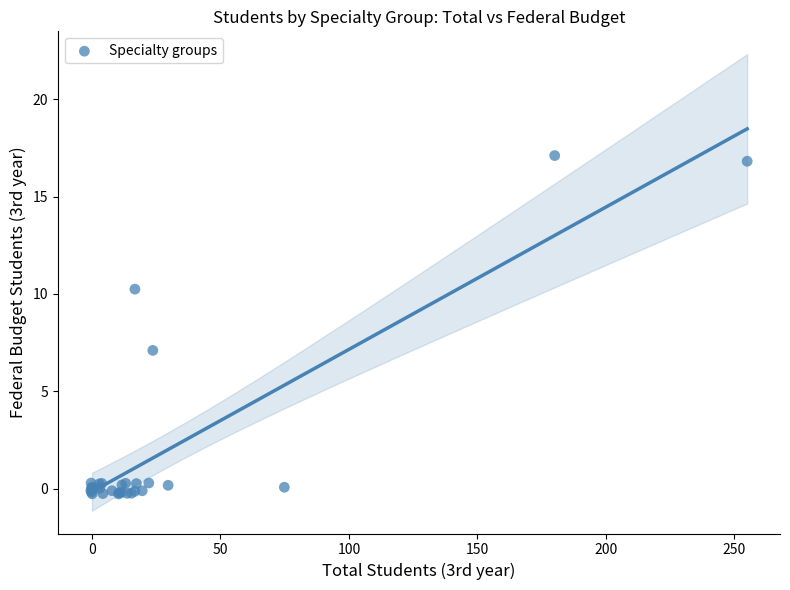

What Y value in the scatter plot is closest to 8?

7.1